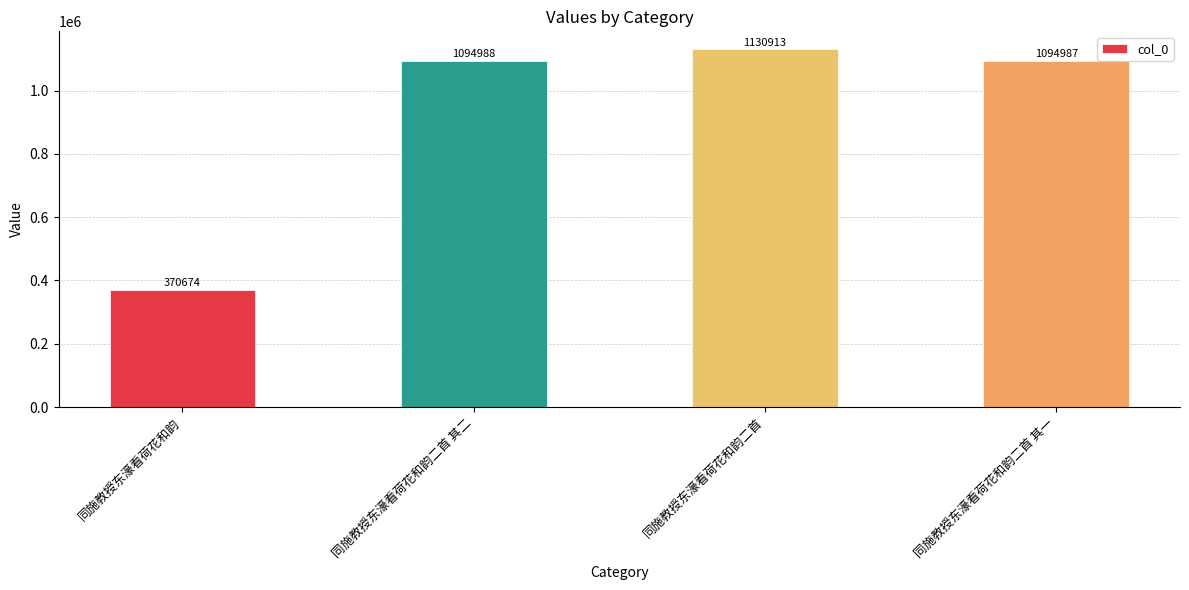

The chart shows a value of 1130913 at 同施教授东濠看荷花和韵二首. True or false?

True